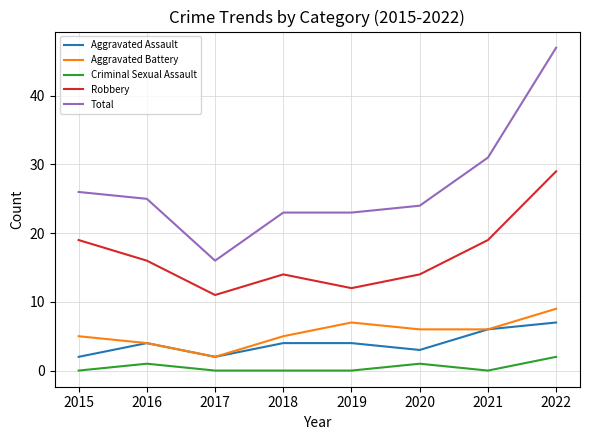

True or false: Aggravated Assault has more than 2 points higher than both neighbors.

False